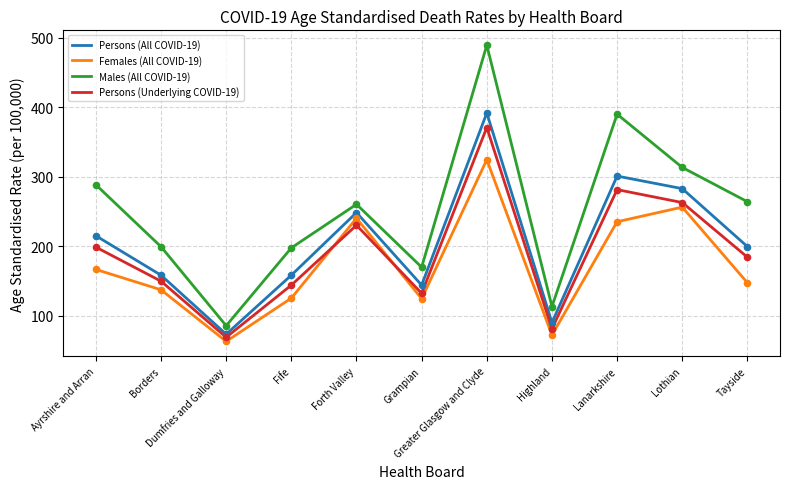

Which series has the largest range (max minus min)?

Males (All COVID-19)